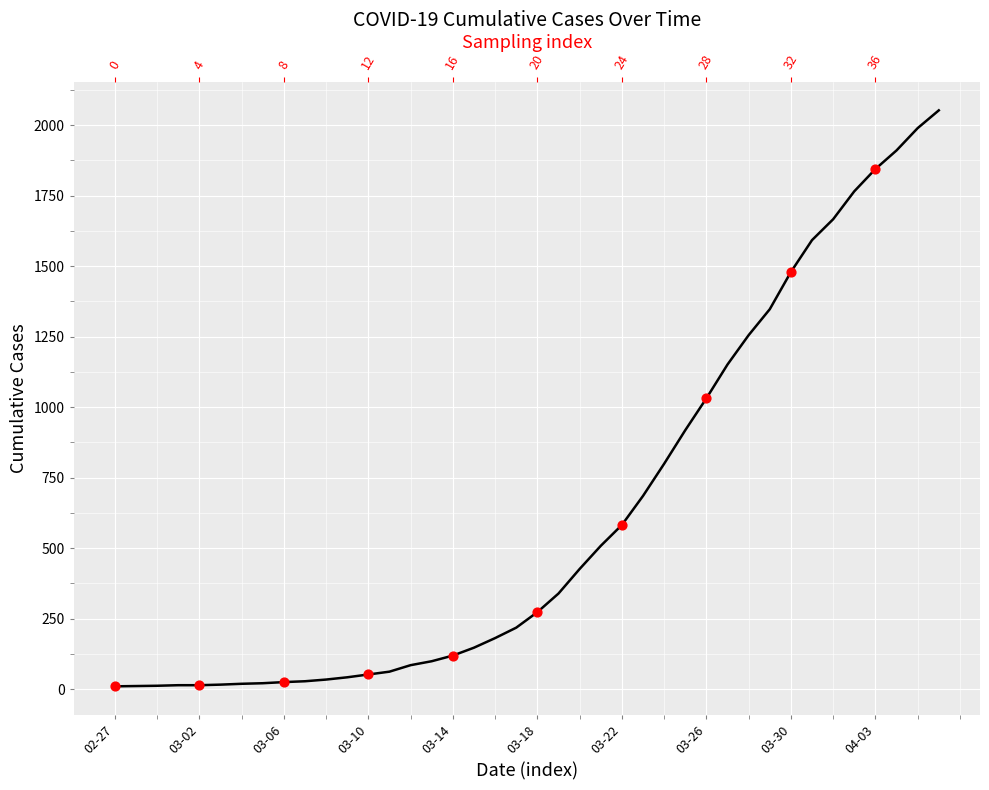

What is the ratio of the value at 22 to the value at 26?

0.5